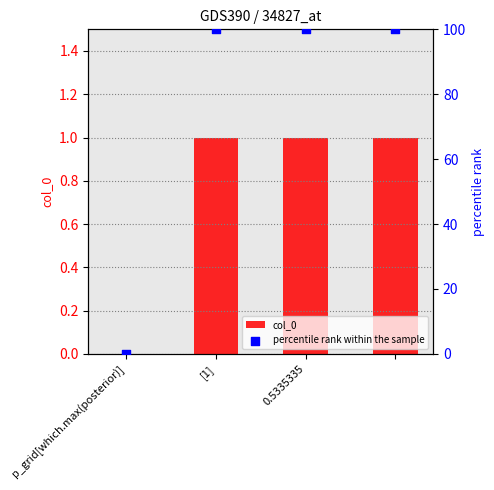

Which series reaches the minimum Y coordinate?

col_0